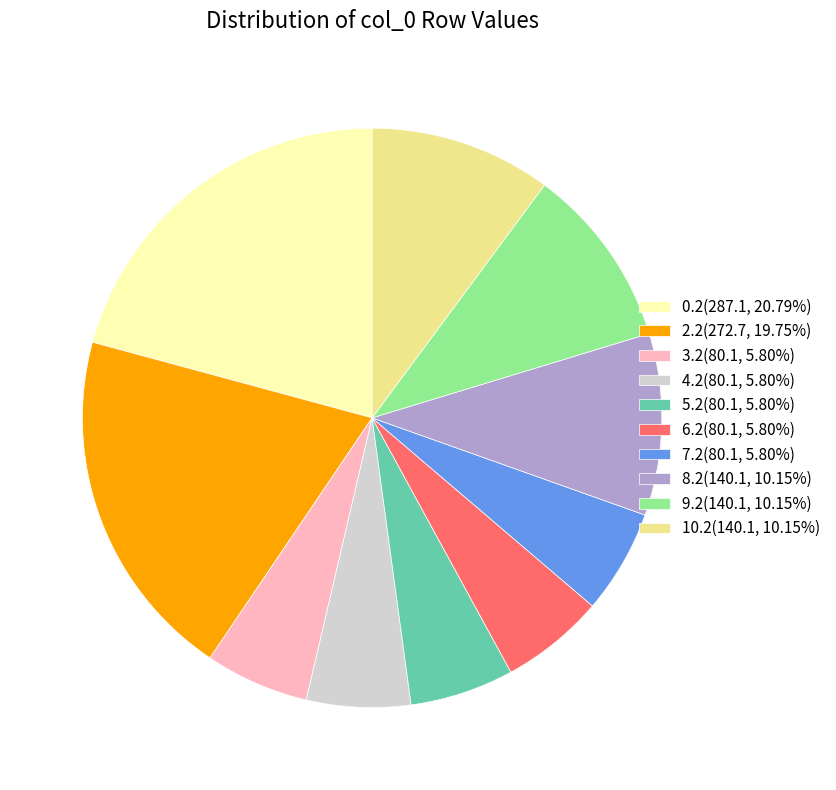

How many segments does this pie chart have?

10